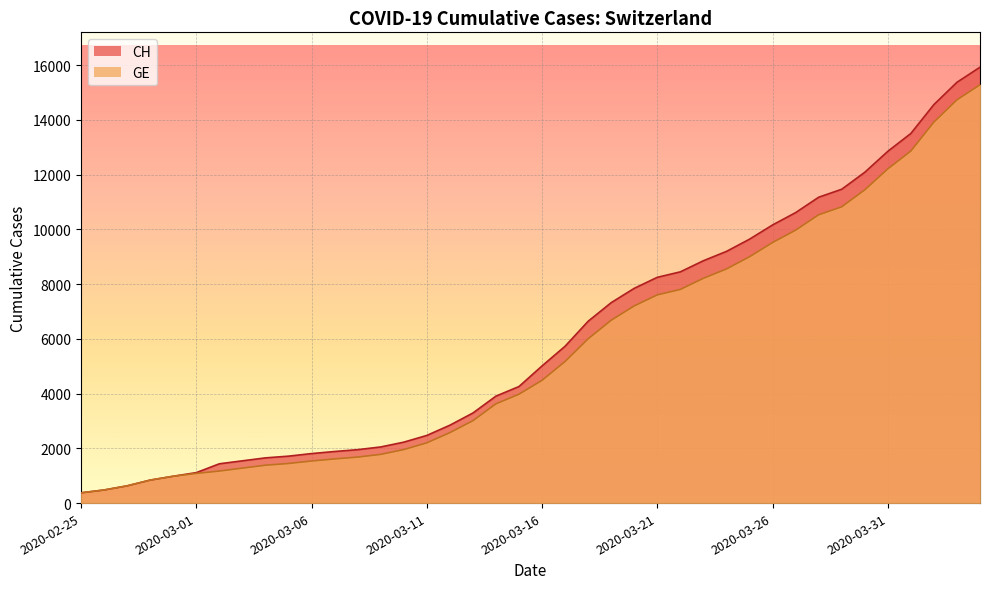

At how many categories does at least one series exceed 3095?

23